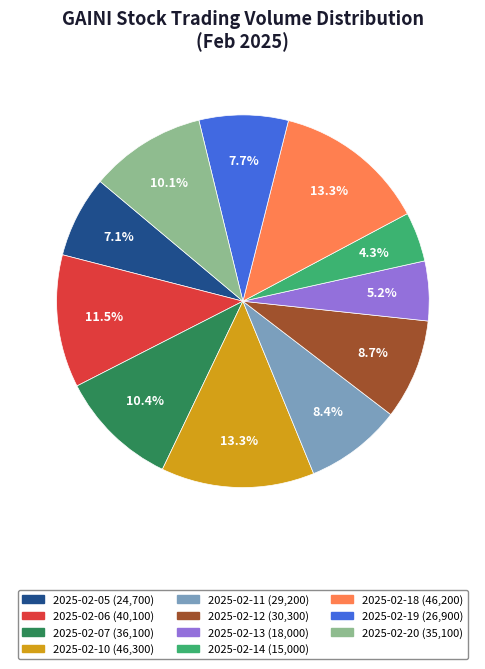

What is the total percentage of 2025-02-14 and 2025-02-05?

11.4%